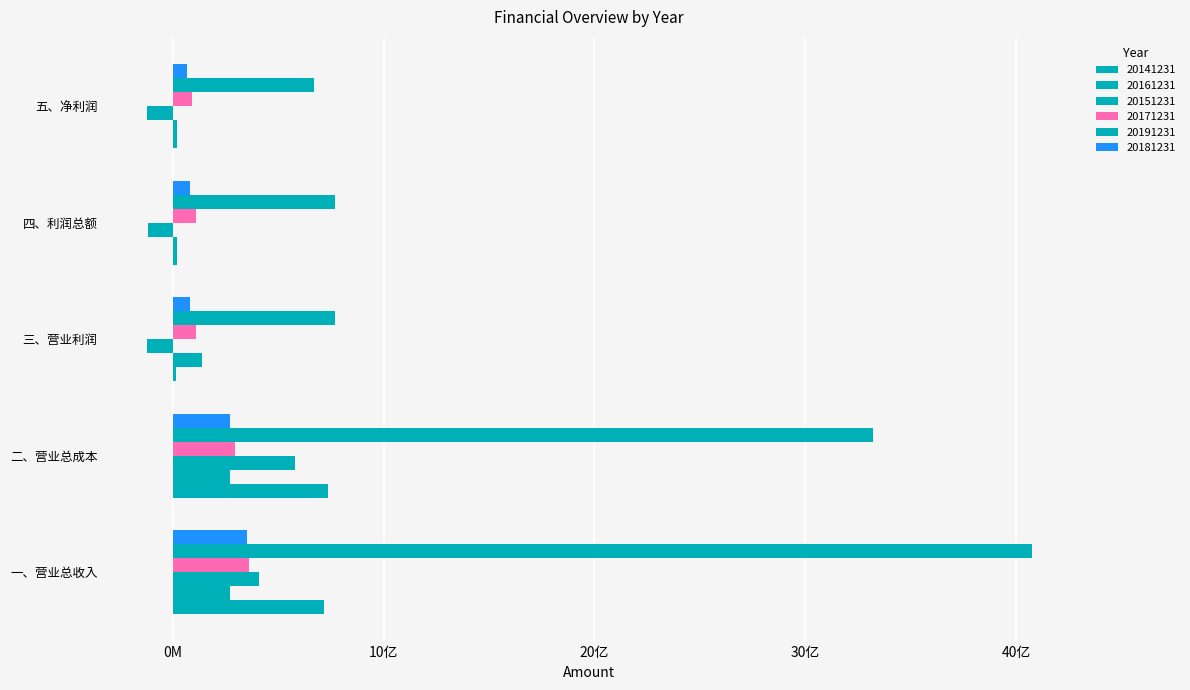

Reading left to right, transcribe all the data shown in this chart.

20141231: 718950384.5	736072516.8	13677480.1	22323022.9	18187861.6
20161231: 273519357.3	269454748.3	136778829.0	22115080.4	19406484.8
20151231: 409163405.2	579798458.8	-124091681.8	-118636858.0	-121462591.1
20171231: 362750411.1	295007827.4	110563182.9	109036010.2	89919543.4
20191231: 4073965077.0	3320918525.8	768326138.0	769452528.3	672299198.2
20181231: 350558650.0	271643367.4	80563339.5	82168415.1	67493175.3